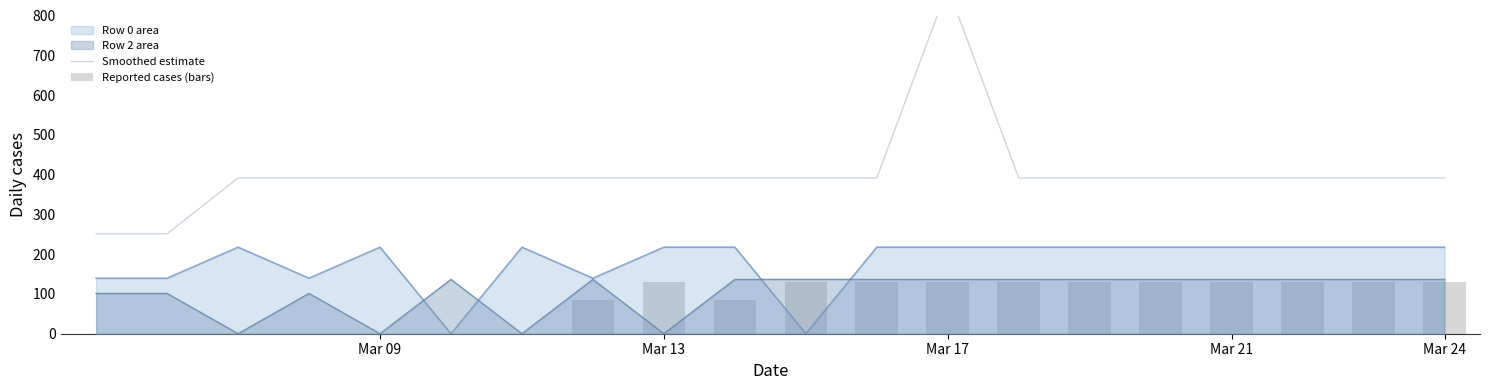

Reading left to right, transcribe all the data shown in this chart.

Smoothed estimate: 251.2	251.2	391.6	391.6	391.6	391.6	391.6	391.6	391.6	391.6	391.6	391.6	870.3	391.6	391.6	391.6	391.6	391.6	391.6	391.6
Reported cases (bars): 0.0	0.0	0.0	0.0	0.0	0.0	0.0	83.7	130.5	83.7	130.5	130.5	130.5	130.5	130.5	130.5	130.5	130.5	130.5	130.5